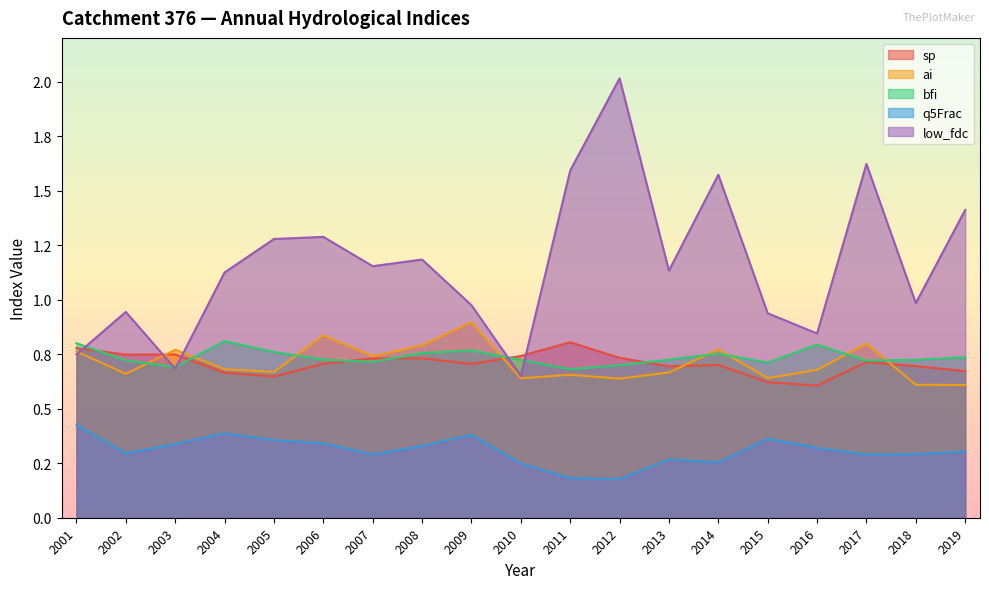

At which category is the sum across all series the highest?

2012